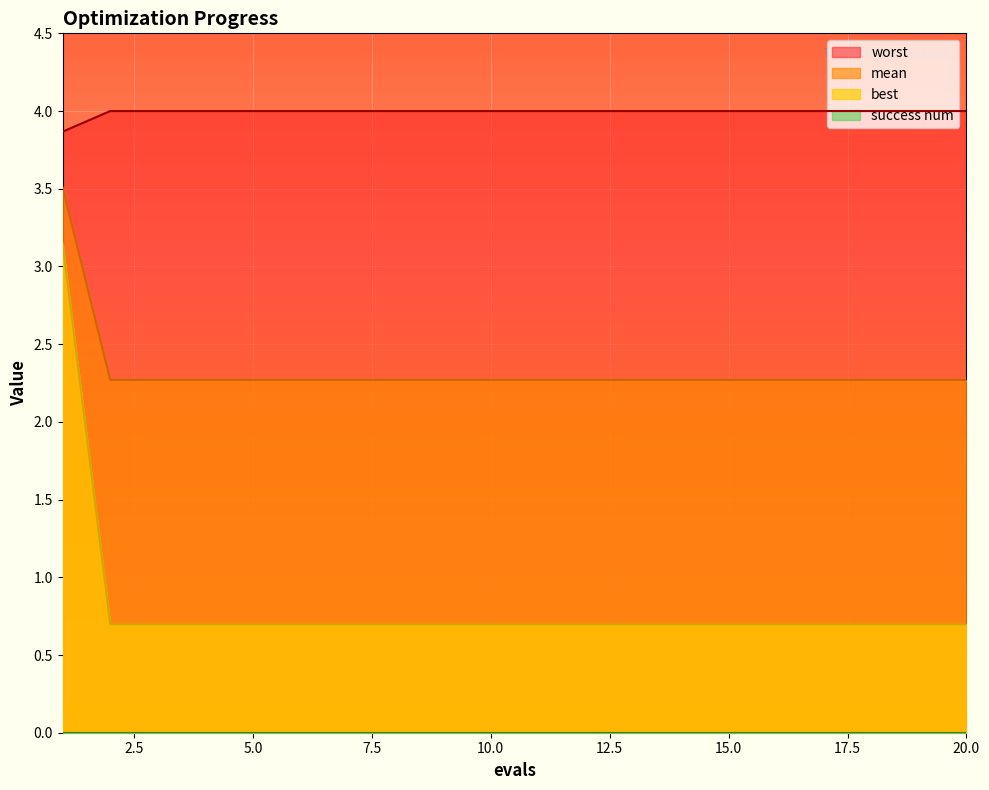

True or false: mean and worst cross at least once.

False